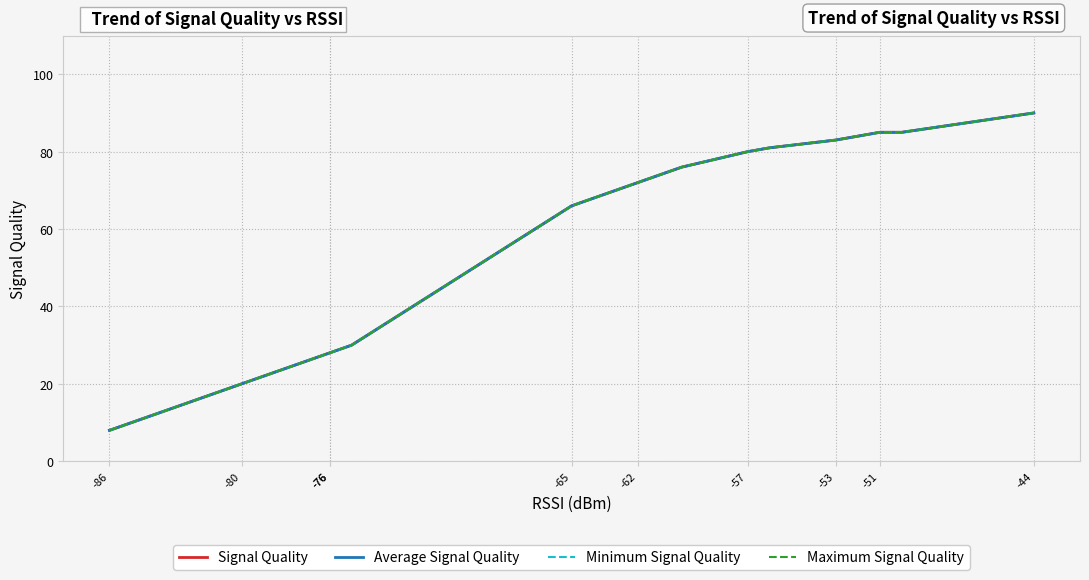

Is this an area chart (filled region under the line)?

No